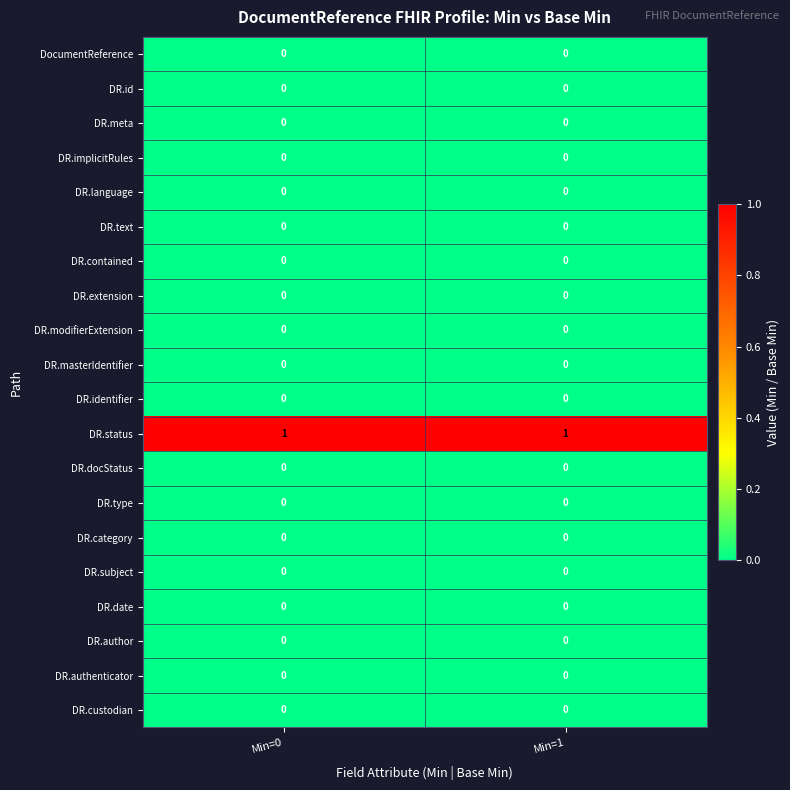

The DR.modifierExtension series shows 0 at Min=0. True or false?

True